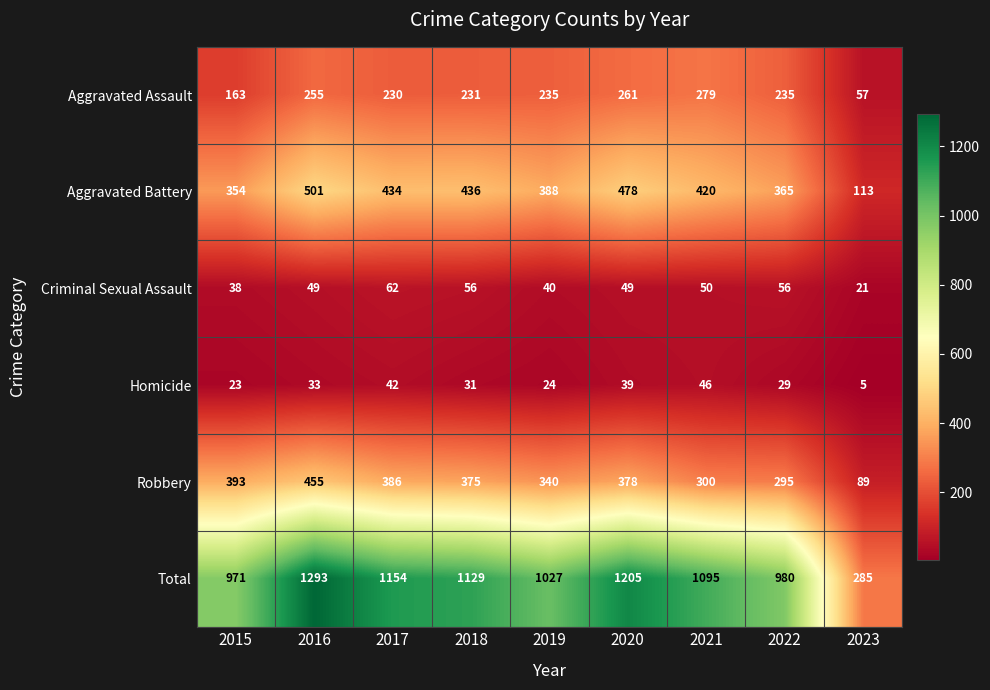

List the labels in order of Aggravated Battery value, smallest first.

2023, 2015, 2022, 2019, 2021, 2017, 2018, 2020, 2016